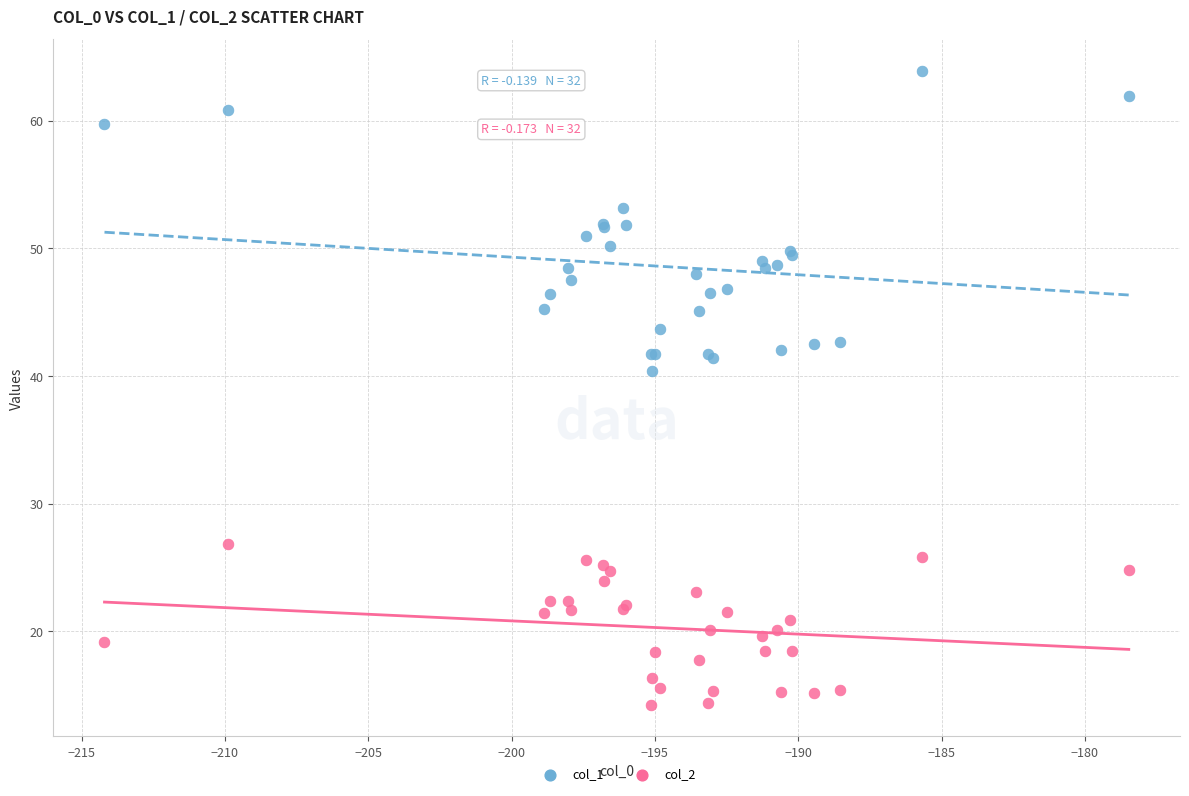

Across all series, what Y value is closest to 39?

40.4